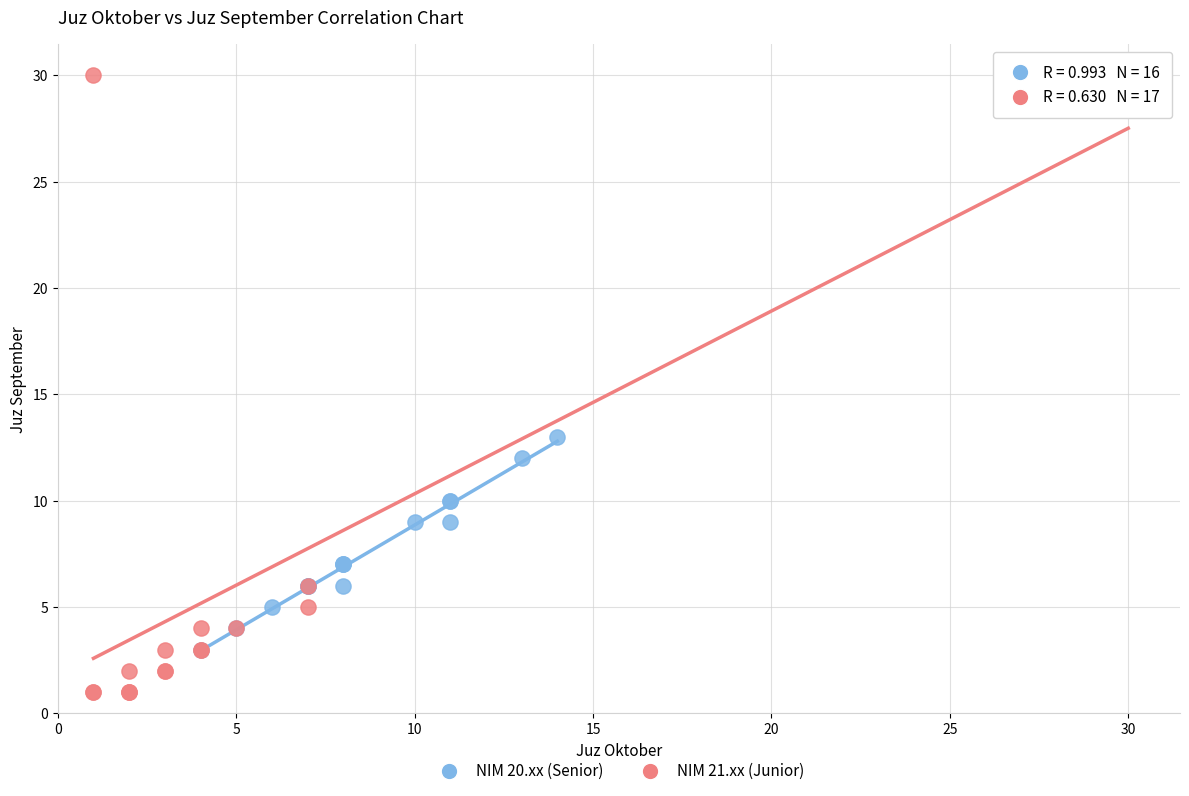

Which series has the widest spread of Y values?

NIM 21.xx (Junior)